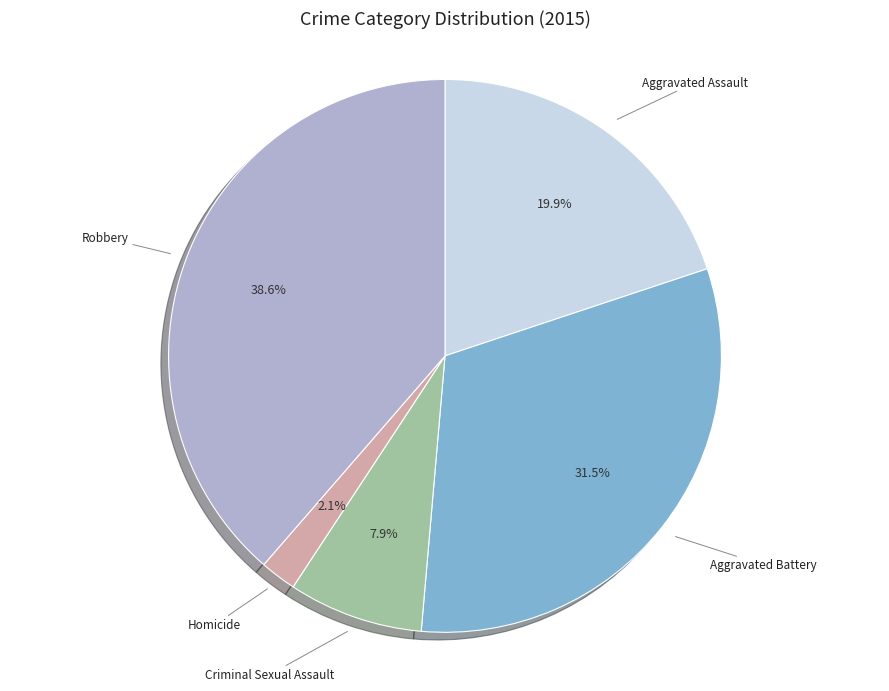

What percentage do Homicide and Aggravated Assault together represent?

22.0%